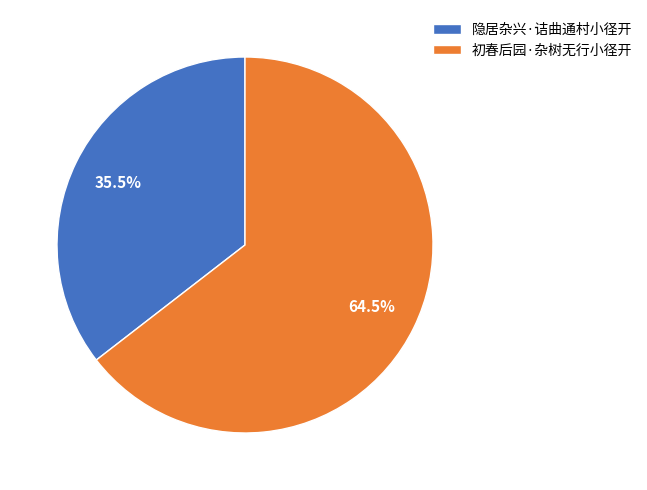

Approximately how many times larger is the value at 初春后园·杂树无行小径开 compared to 隐居杂兴·诘曲通村小径开?

1.8